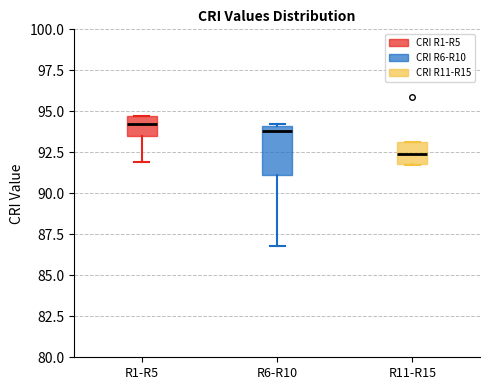

Which box's median line is the lowest?

R11-R15